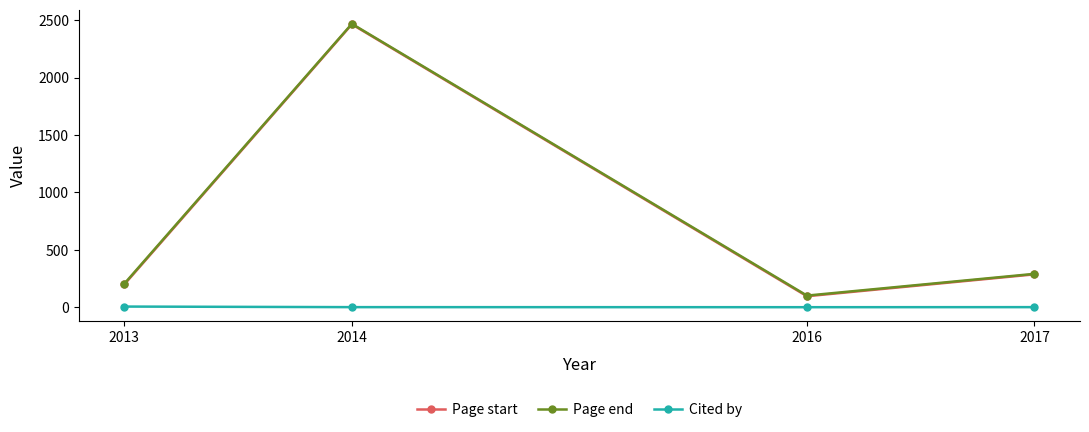

At which category does Page start reach its first local peak?

2014